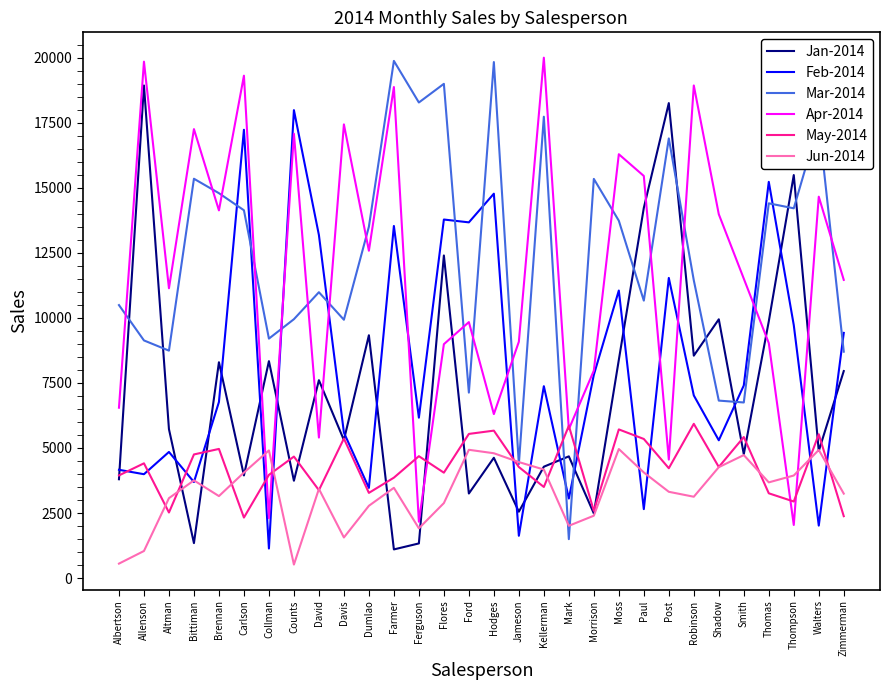

What position from the right is Jameson?

14